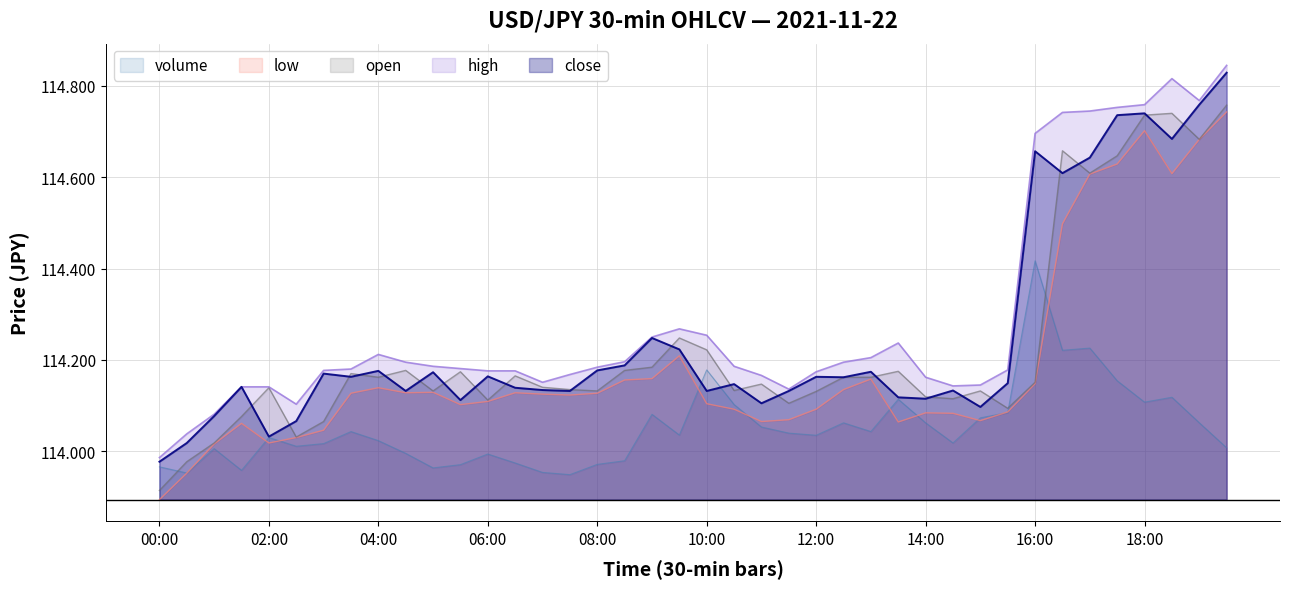

What is the spread (max minus min) of values at 17:30?

0.6